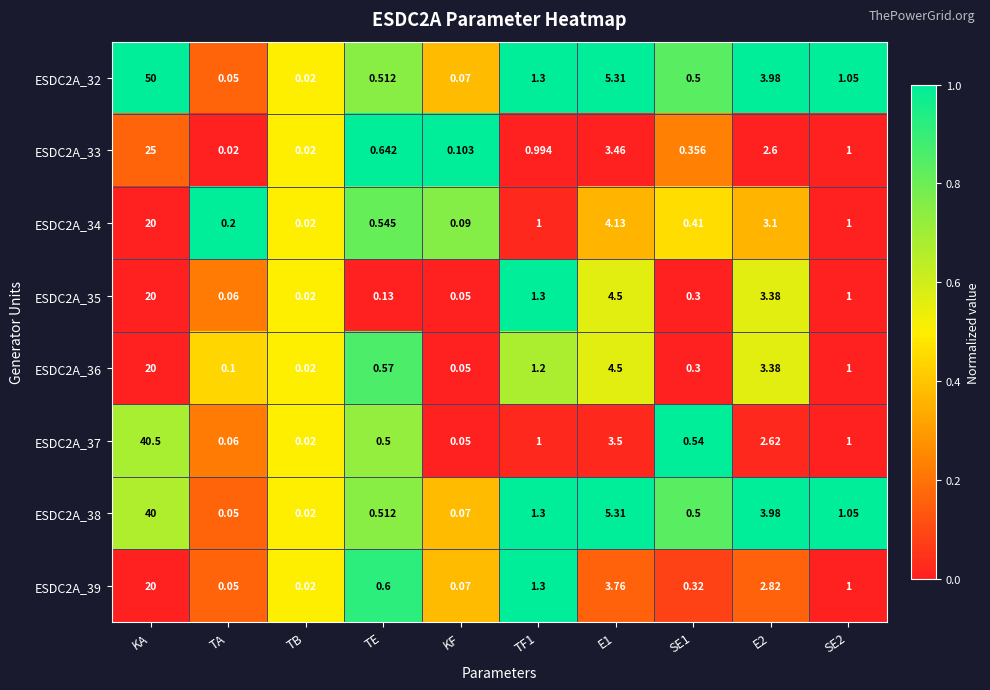

Is the value of ESDC2A_33 at E2 greater than the value of ESDC2A_36 at E2?

No